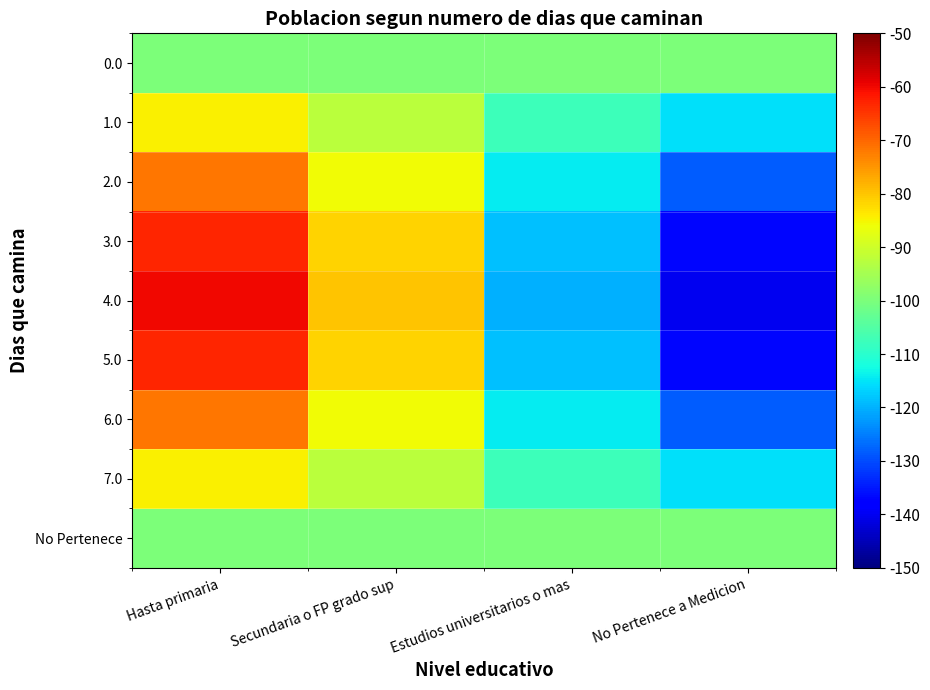

Rank the series at Hasta primaria from highest to lowest value.

4.0, 5.0, 3.0, 2.0, 6.0, 7.0, 1.0, No Pertenece, 0.0